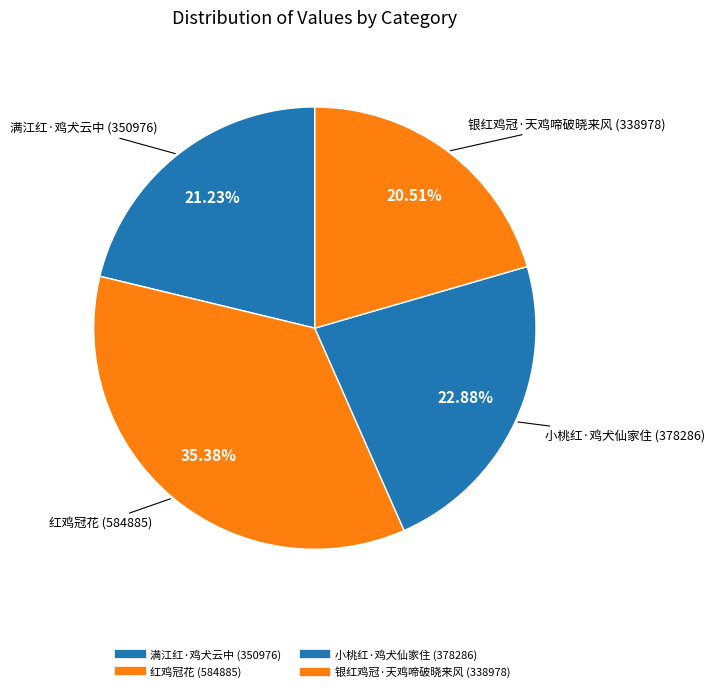

What percentage is the 红鸡冠花 slice, to the nearest percent?

35%